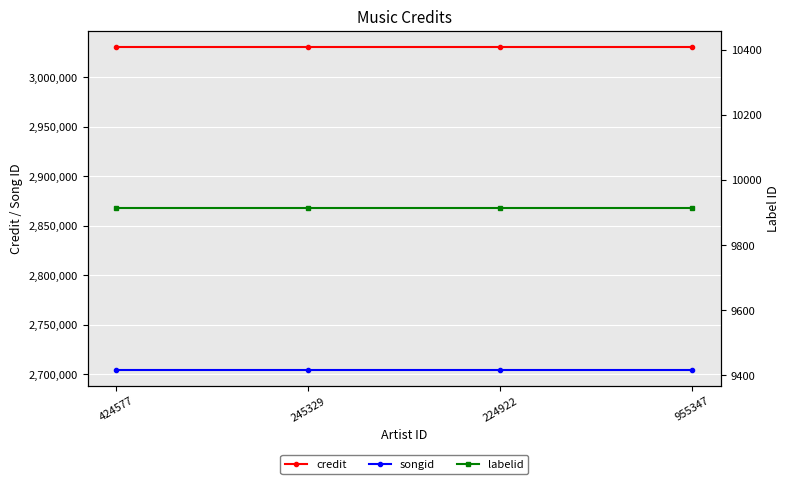

What is the smallest value displayed?

9913